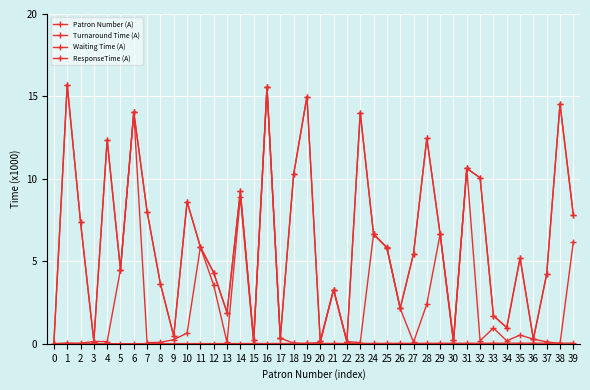

Does the chart have visible grid lines?

Yes